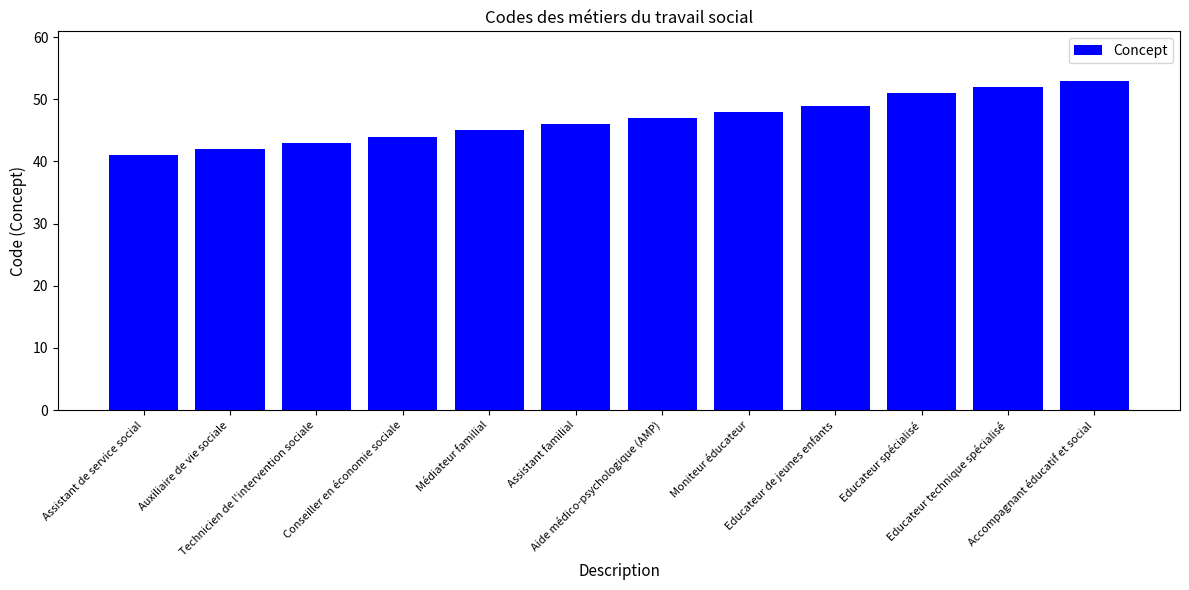

Read the value at Conseiller en économie sociale.

44